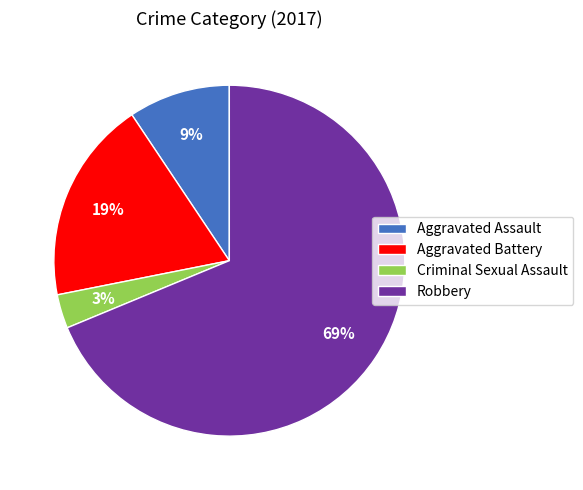

To the nearest percent, what percentage of the pie is Aggravated Battery?

19%